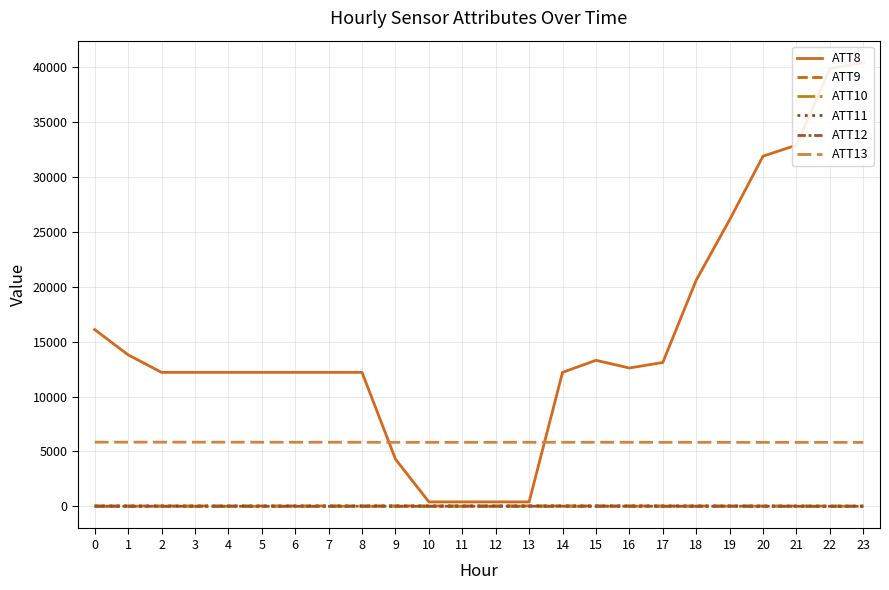

Rank the series at 23 from highest to lowest value.

ATT8, ATT13, ATT9, ATT11, ATT12, ATT10